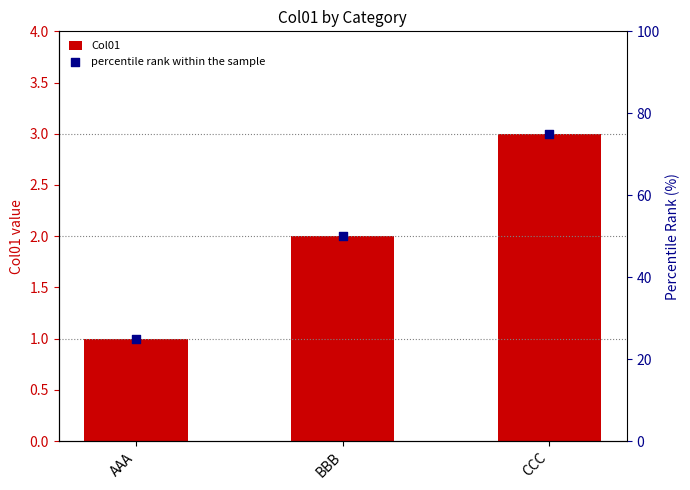

Which series has the widest spread of Y values?

percentile rank within the sample